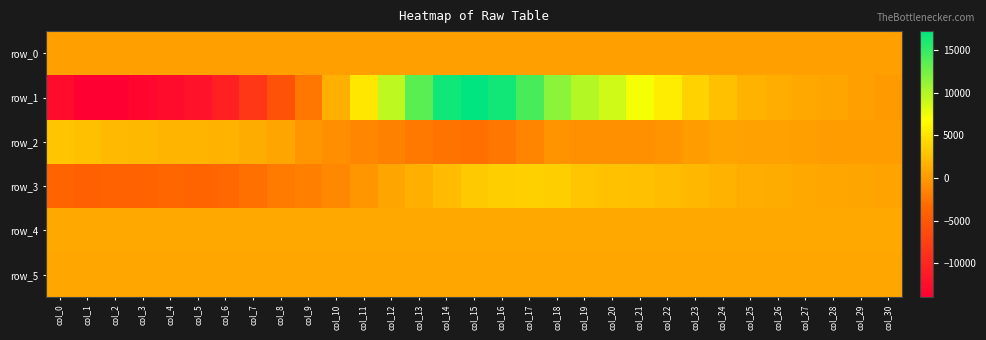

What is the average value of the row_4 series?

914.2